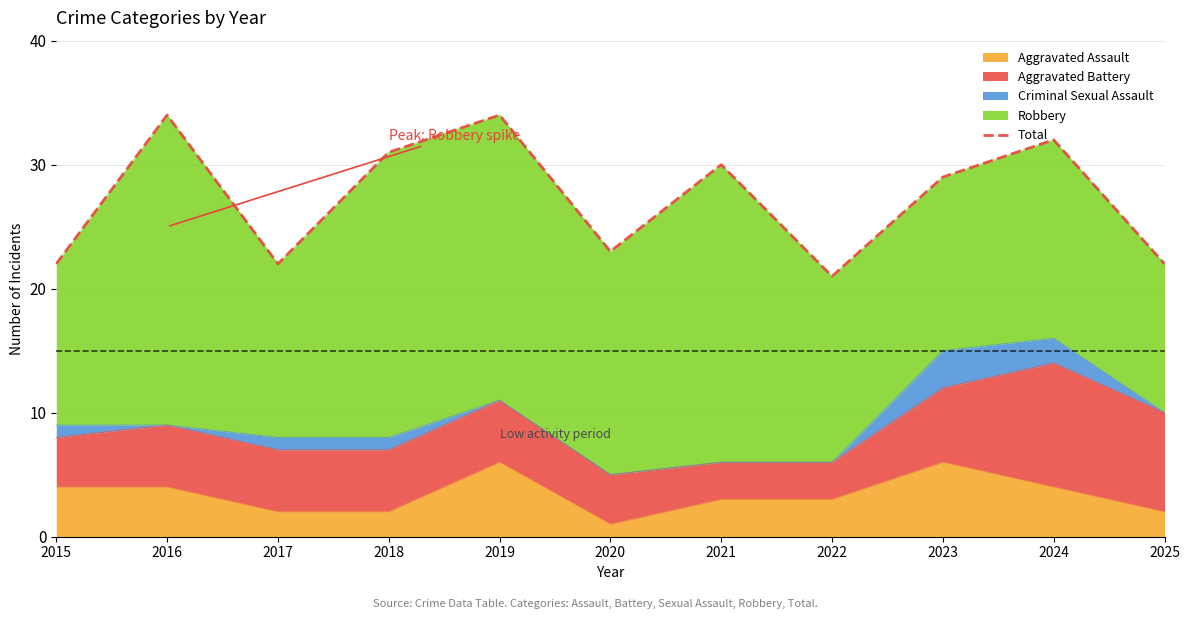

Is it true that the value at 2017 is 34?

False